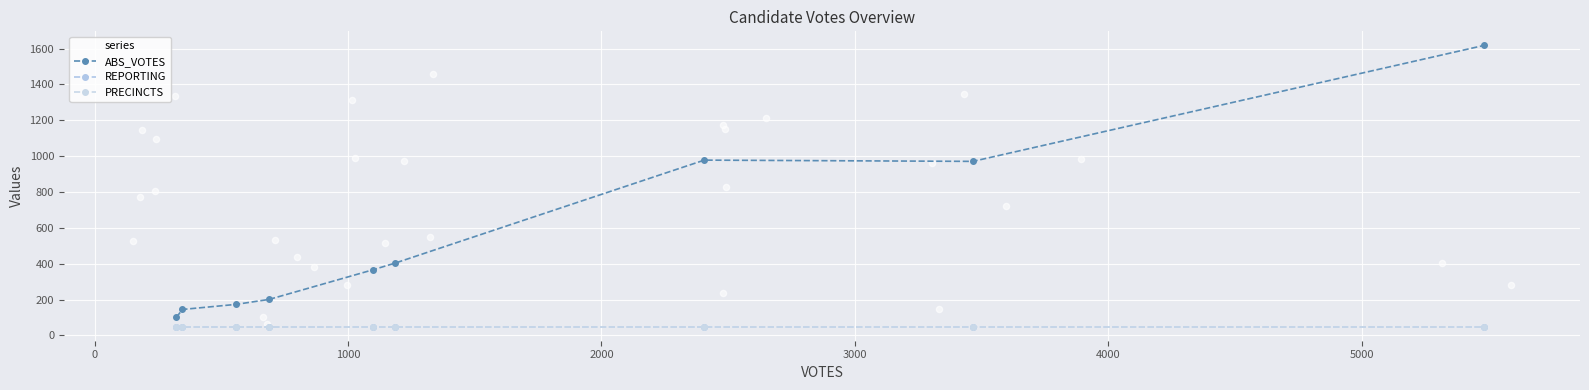

What are all the series names shown in the legend?

ABS_VOTES, REPORTING, PRECINCTS